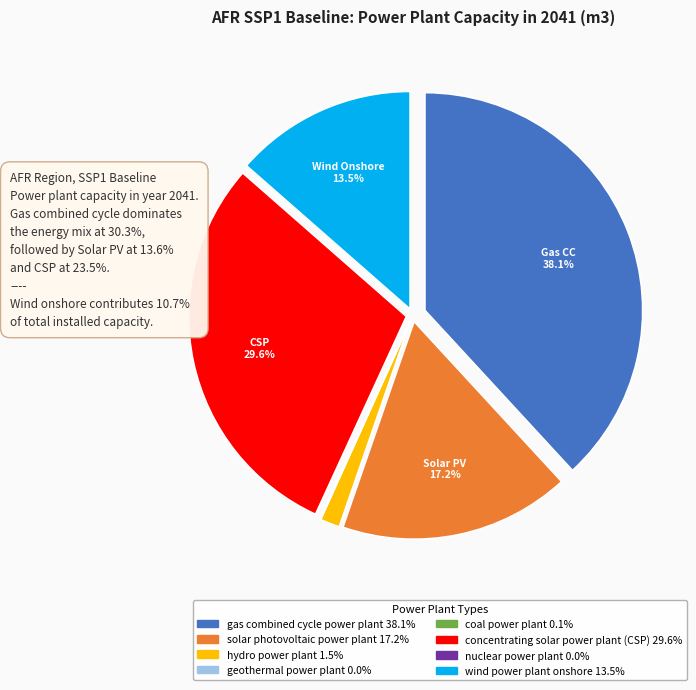

What is the largest slice in the pie chart?

gas combined cycle power plant